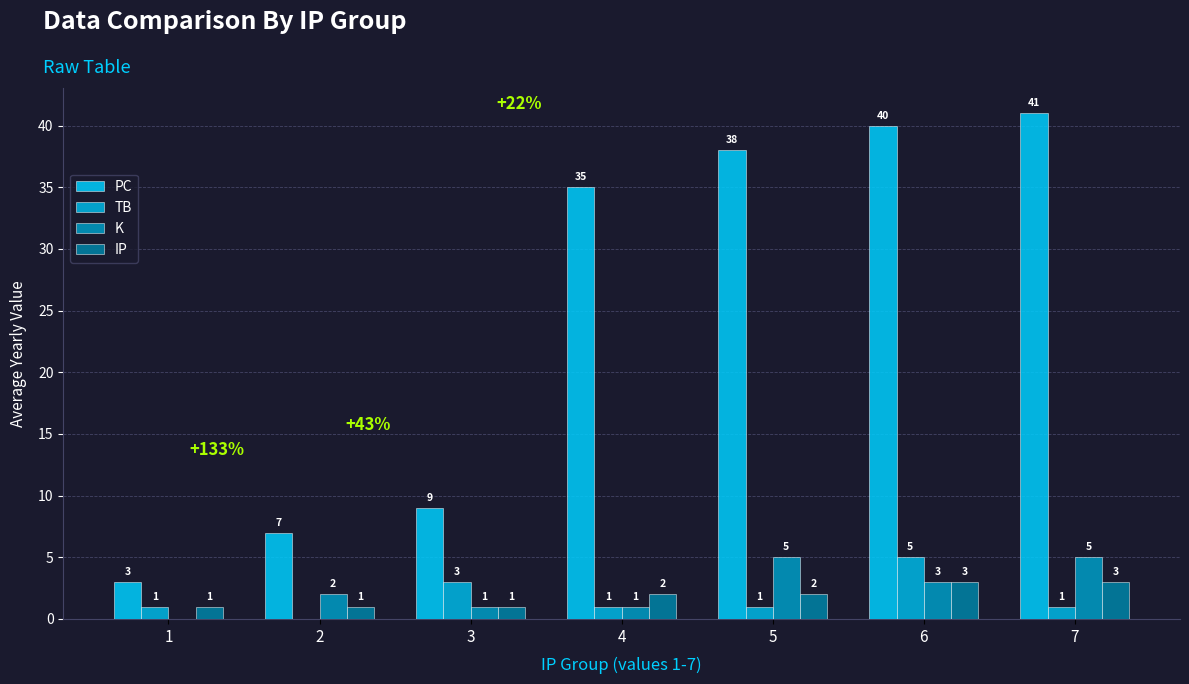

The K series shows 7 at 5. True or false?

False